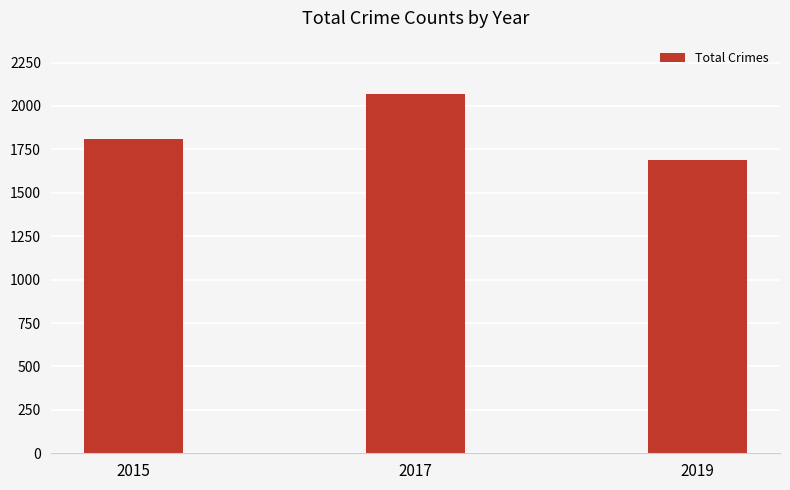

Read the value at 2019, to the nearest 5.

1685